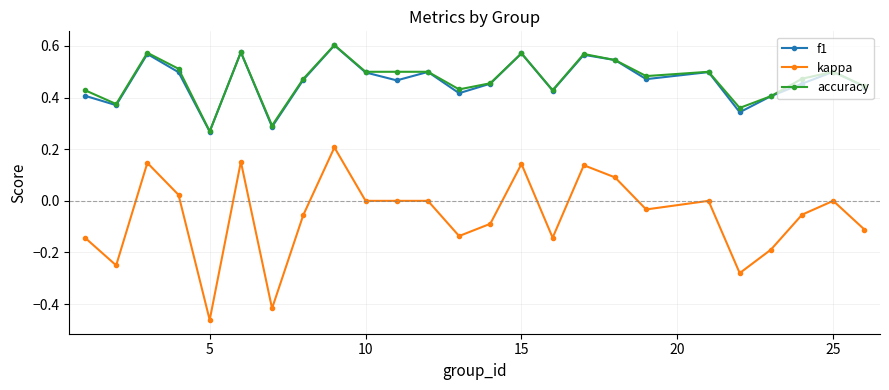

True or false: kappa and accuracy intersect in this chart.

False